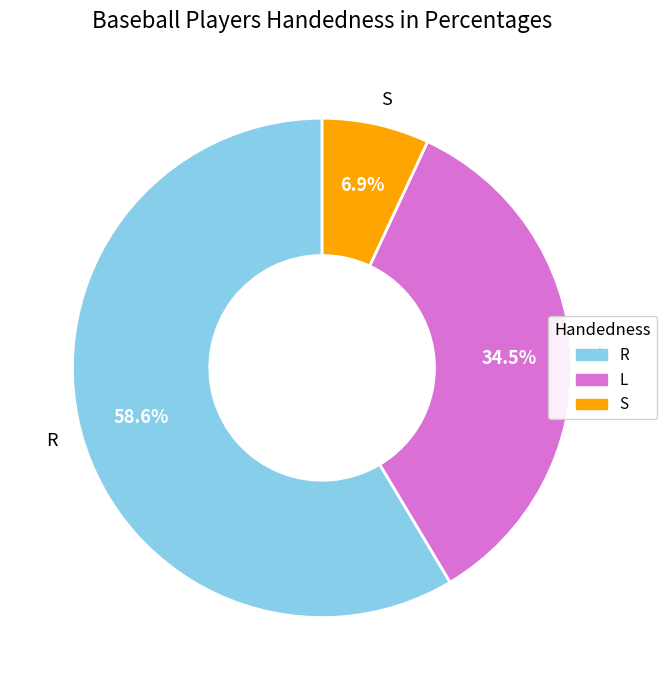

Combined, what portion of the pie is S and L?

41.4%